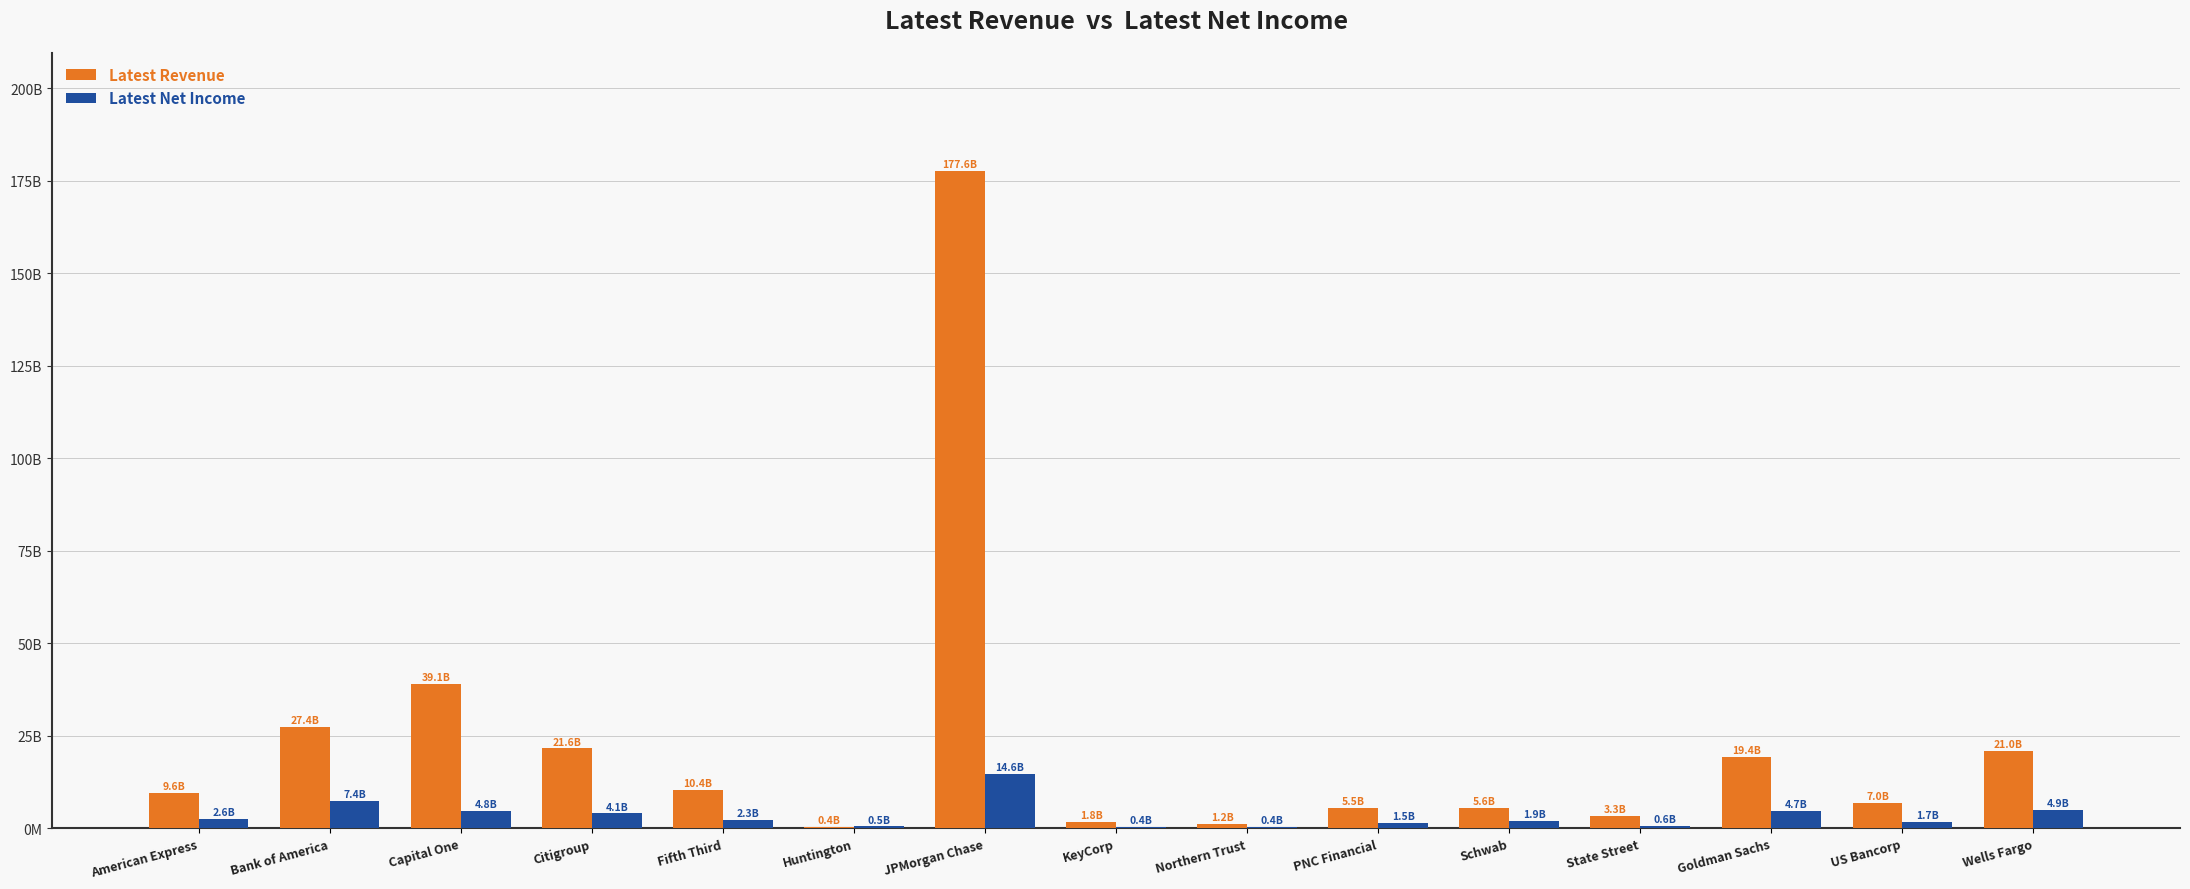

What is the minimum value shown in the chart?

351000000